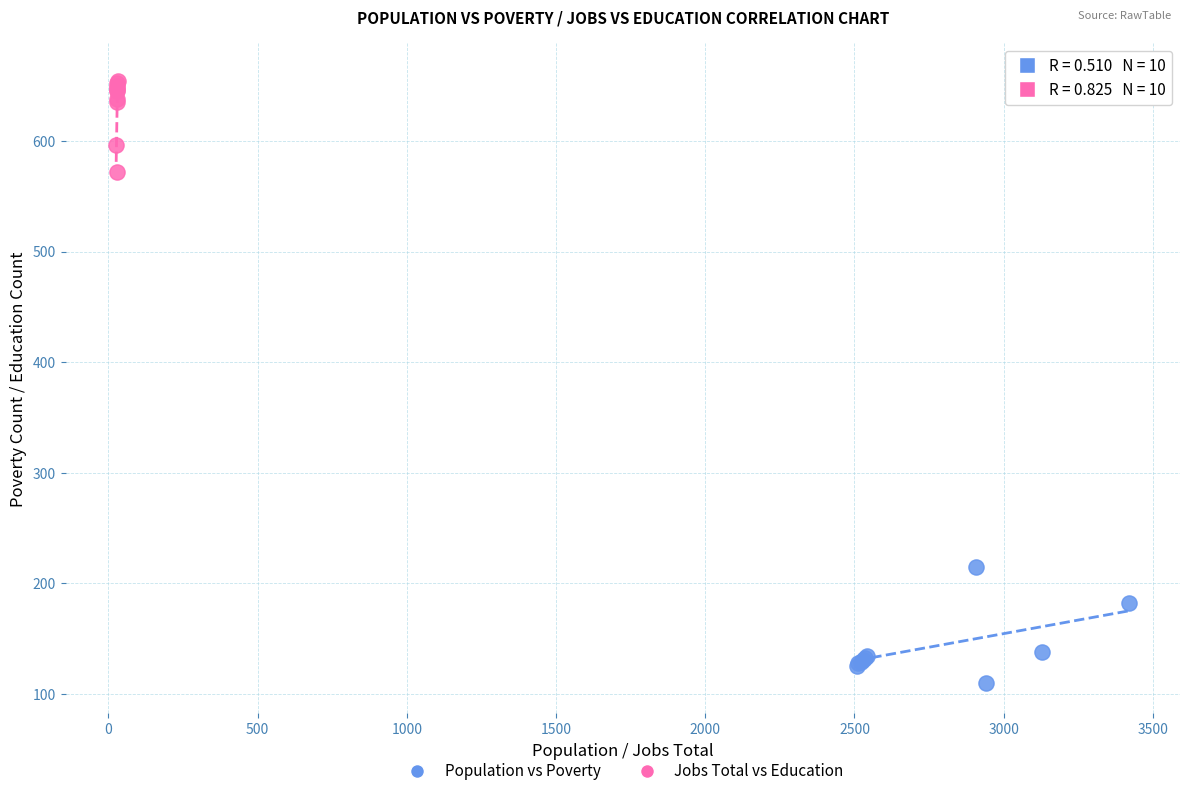

What are all the series names shown in the legend?

Population vs Poverty, Jobs Total vs Education